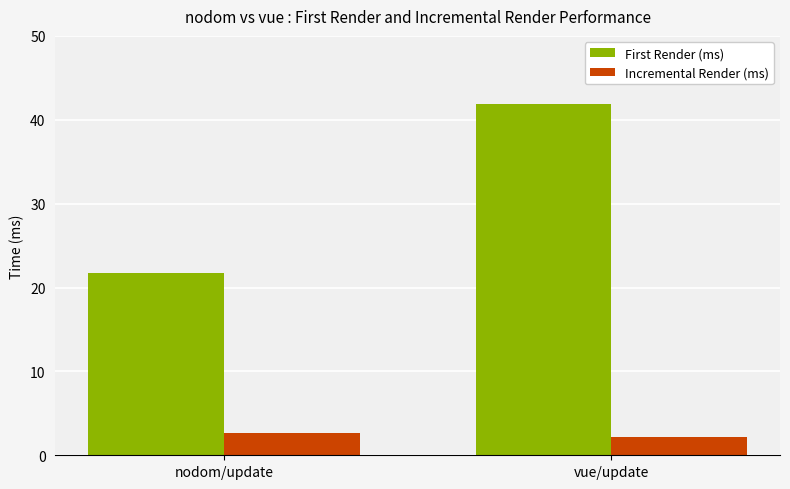

Read the First Render (ms) value at vue/update.

41.9